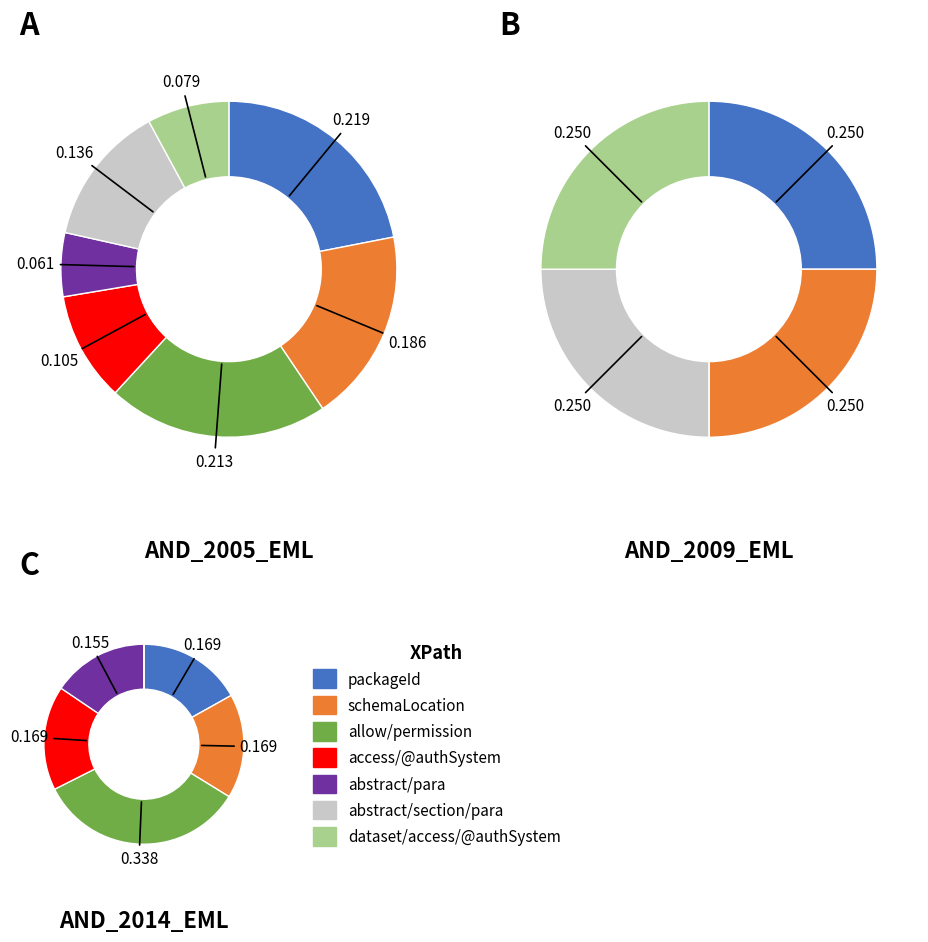

What is the total percentage of allow/permission and abstract/para?

27.4%